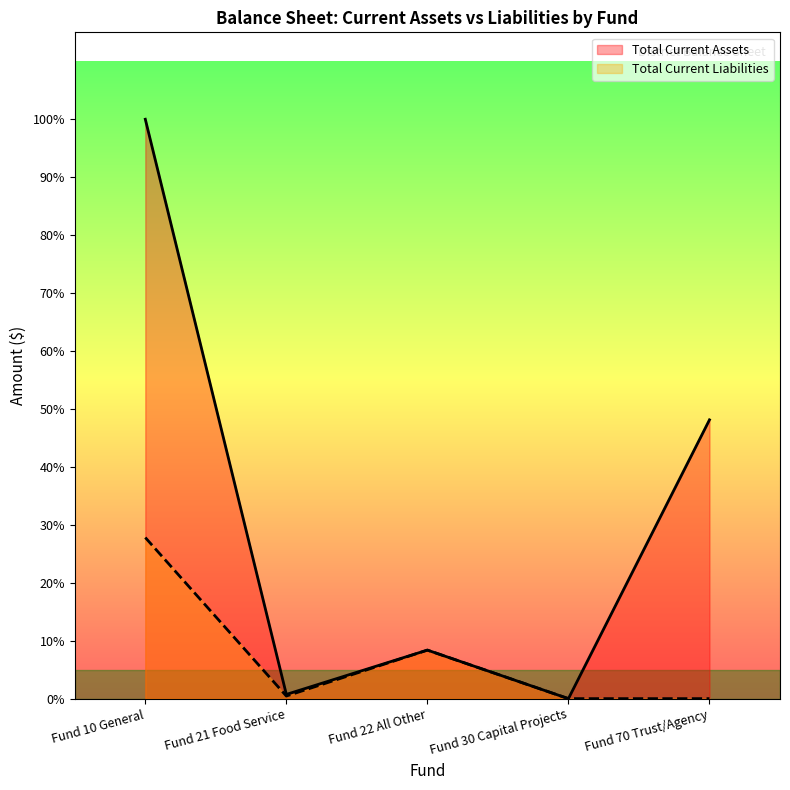

At which label does Total Current Liabilities first exceed 14466?

Fund 10 General